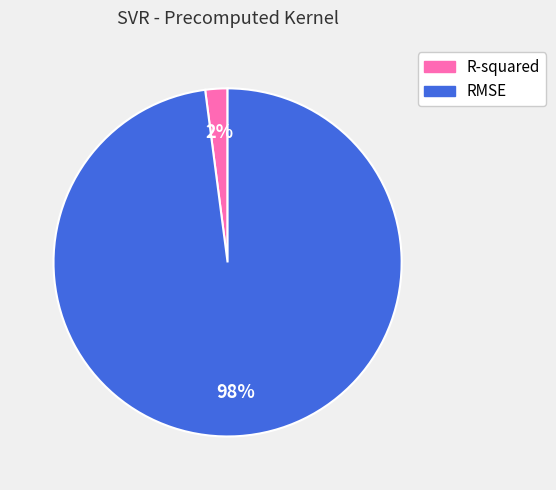

How many segments does this pie chart have?

2